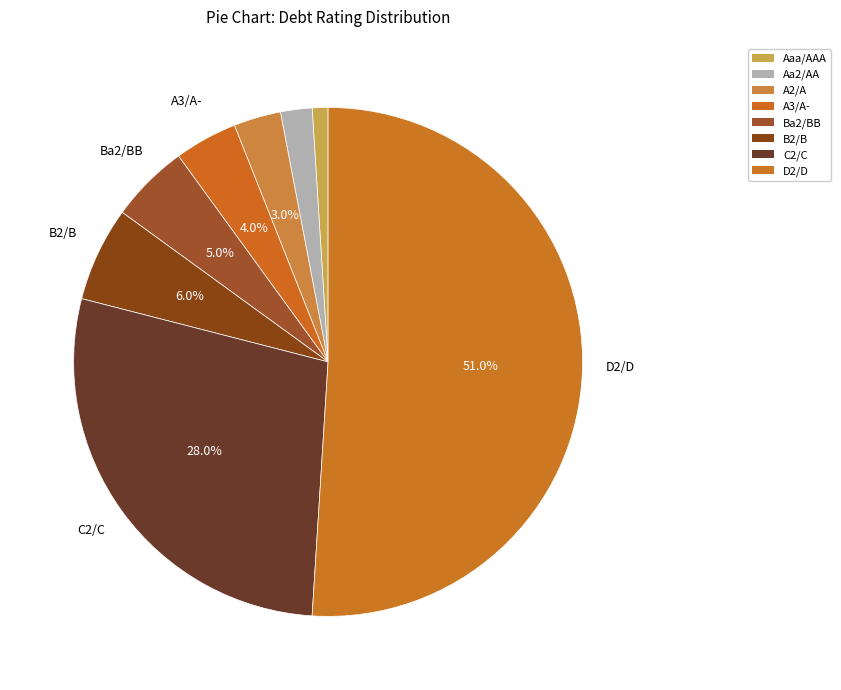

Which category has the biggest portion of the pie?

D2/D